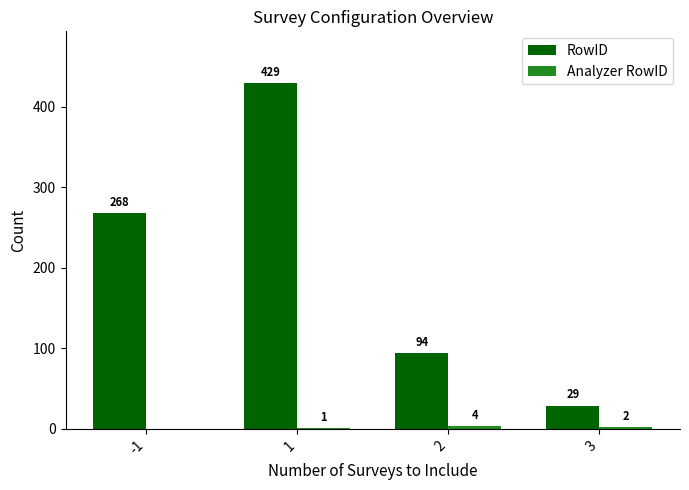

How many RowID values are between 94 and 429?

3